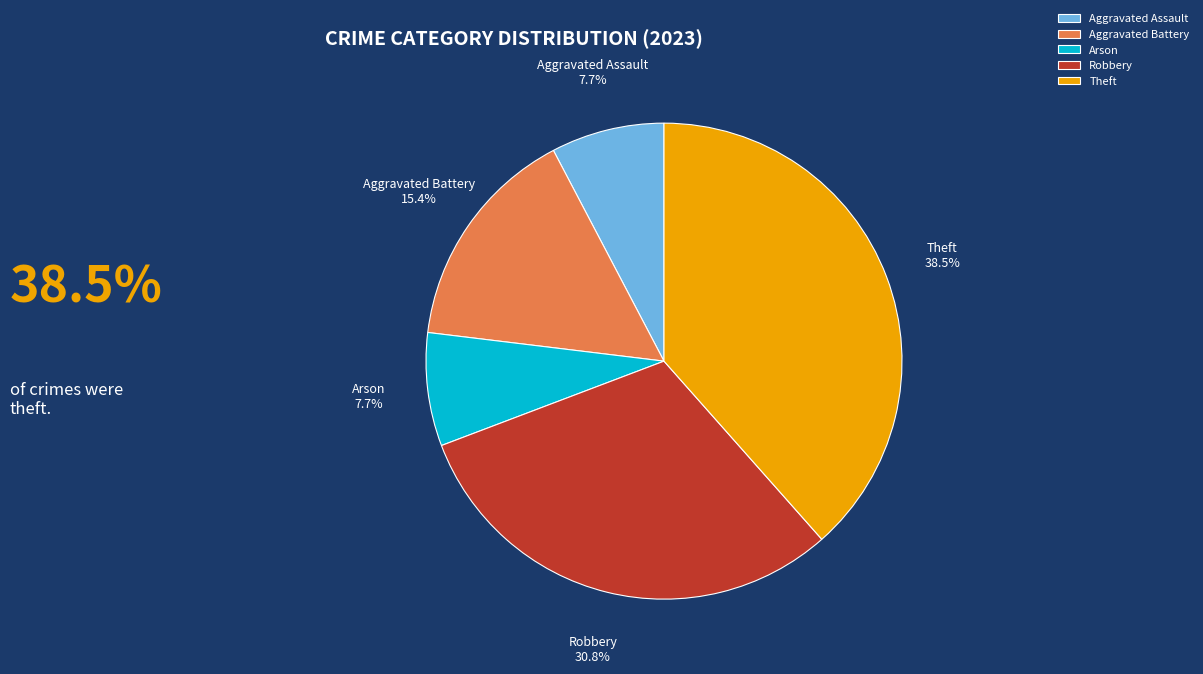

What portion of the pie excludes Arson?

92.3%